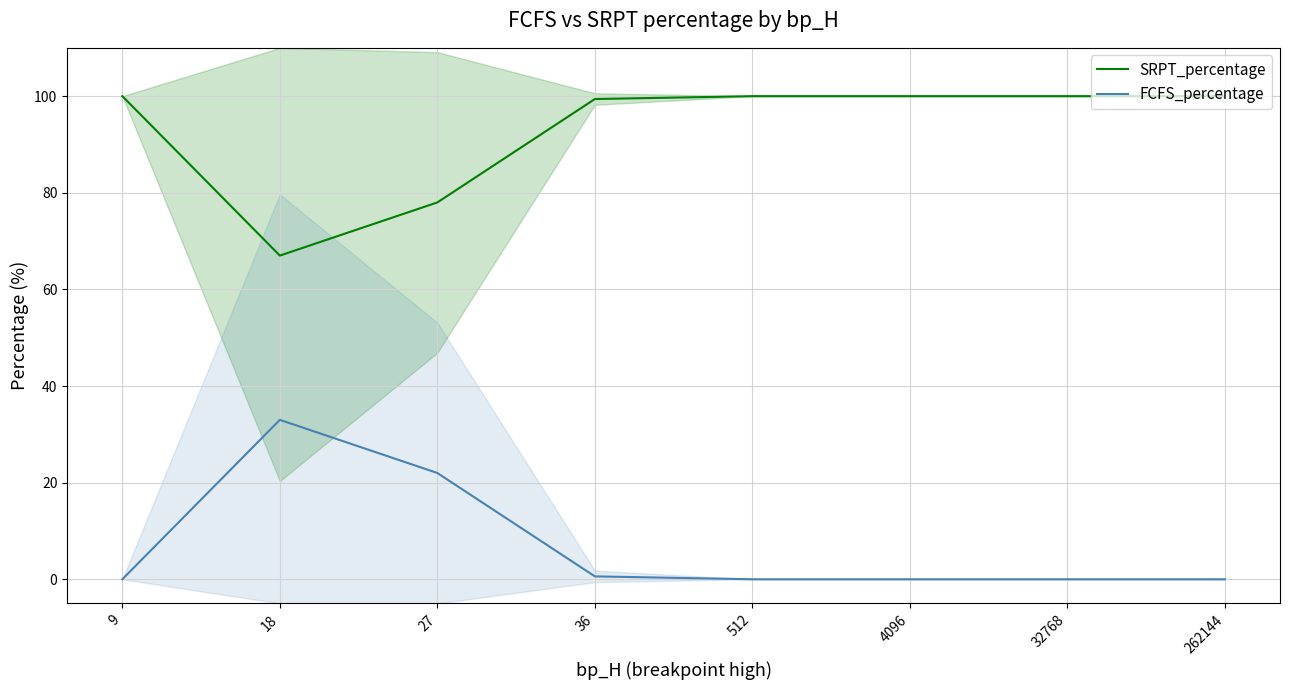

Between 9 and 4096, which series saw the biggest shift?

SRPT_percentage